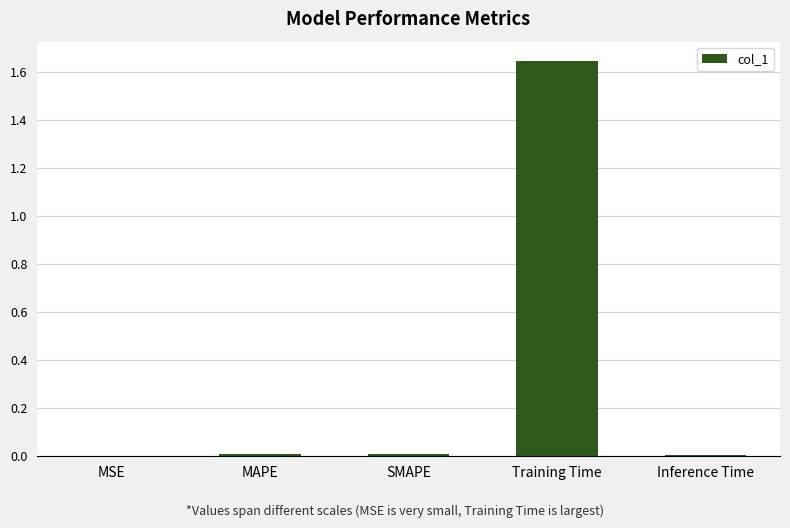

Which label corresponds to the largest value in the chart?

Training Time